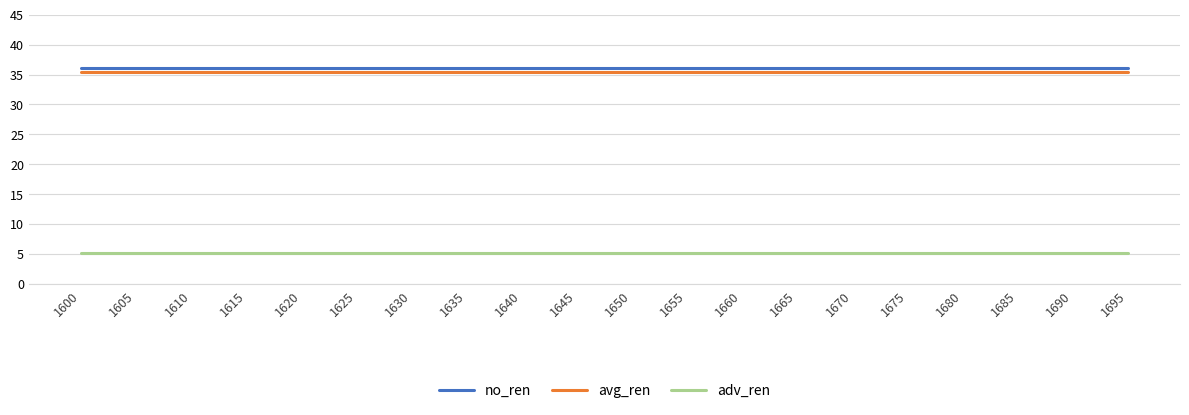

Reading left to right, list all the values displayed in this chart.

no_ren: 1600=36.1	1605=36.1	1610=36.1	1615=36.1	1620=36.1	1625=36.1	1630=36.1	1635=36.1	1640=36.1	1645=36.1	1650=36.1	1655=36.1	1660=36.1	1665=36.1	1670=36.1	1675=36.1	1680=36.1	1685=36.1	1690=36.1	1695=36.1
avg_ren: 1600=35.5	1605=35.5	1610=35.5	1615=35.5	1620=35.5	1625=35.5	1630=35.5	1635=35.5	1640=35.5	1645=35.5	1650=35.5	1655=35.5	1660=35.5	1665=35.5	1670=35.5	1675=35.5	1680=35.5	1685=35.5	1690=35.5	1695=35.5
adv_ren: 1600=5.2	1605=5.2	1610=5.2	1615=5.2	1620=5.2	1625=5.2	1630=5.2	1635=5.2	1640=5.2	1645=5.2	1650=5.2	1655=5.2	1660=5.2	1665=5.2	1670=5.2	1675=5.2	1680=5.2	1685=5.2	1690=5.2	1695=5.2